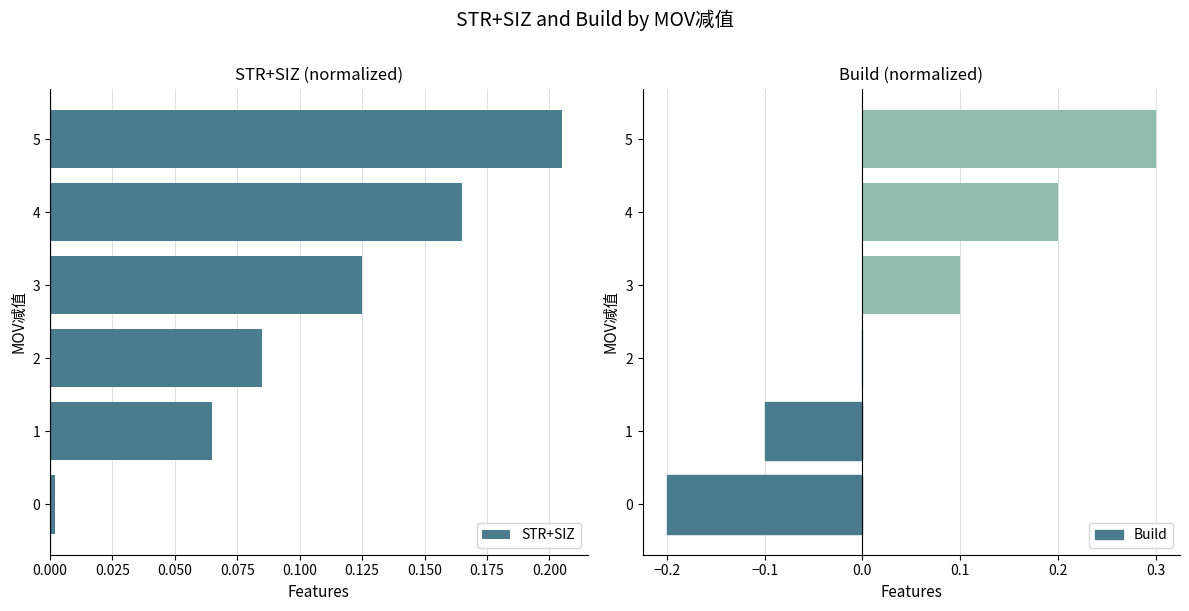

The value of STR+SIZ at 3 is 0.2. True or false?

False